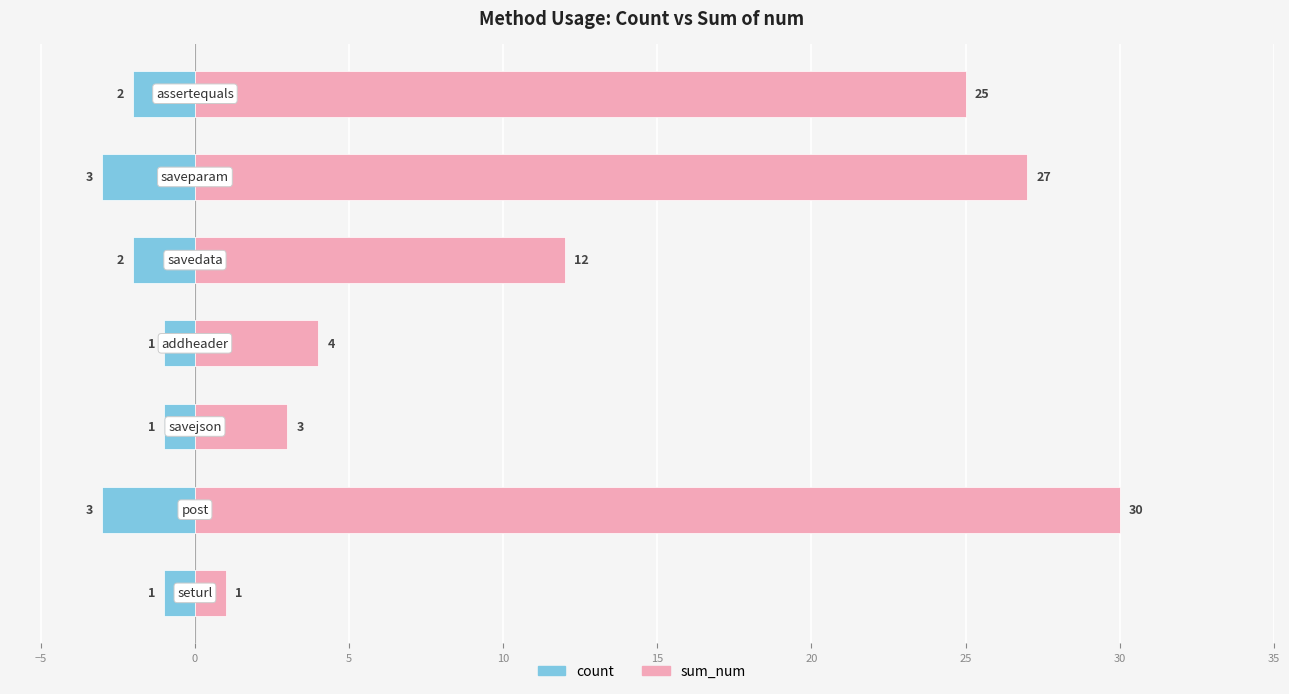

Is the value of count at 0 greater than the value of sum_num at 15?

No